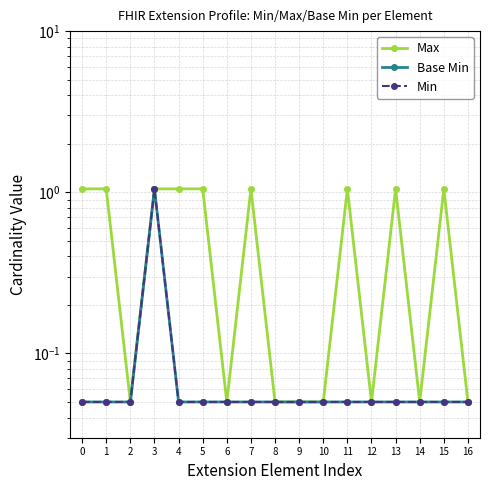

At which category is the sum across all series the highest?

3